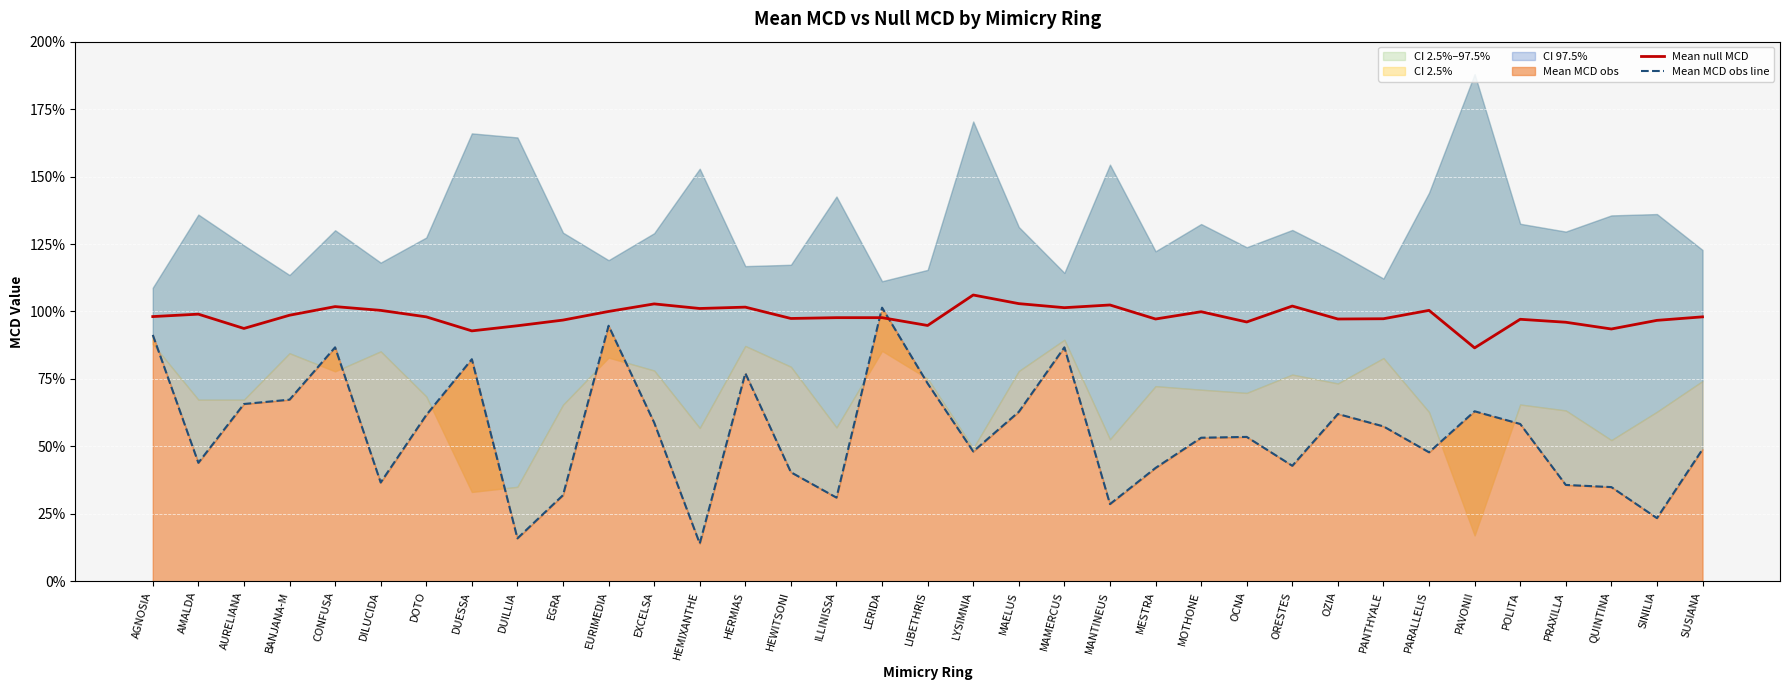

At which category does Mean MCD obs line reach its first local valley?

AMALDA